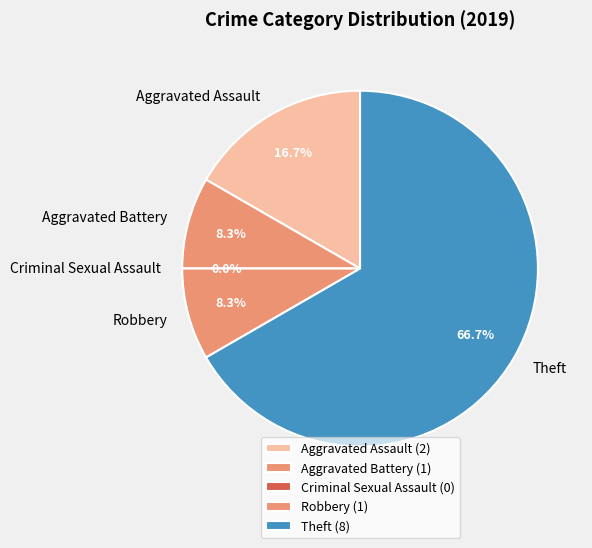

To the nearest percent, what is the average slice percentage?

20%